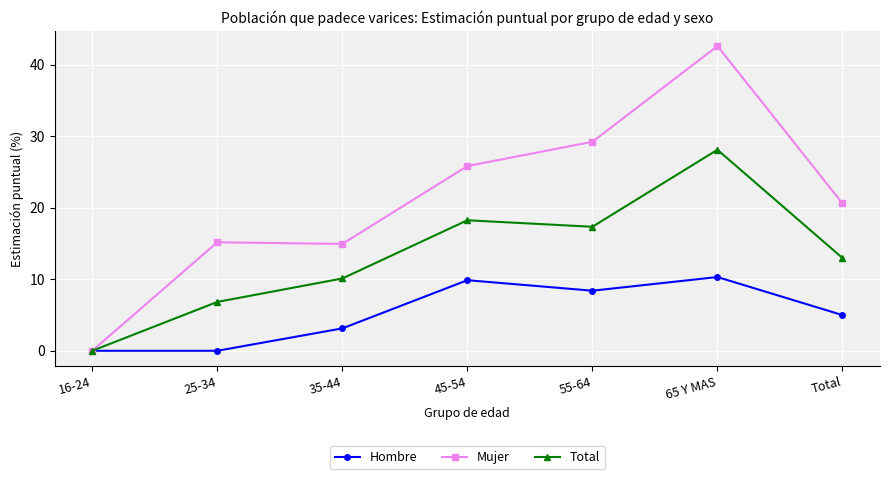

Which series has the largest total across all categories?

Mujer